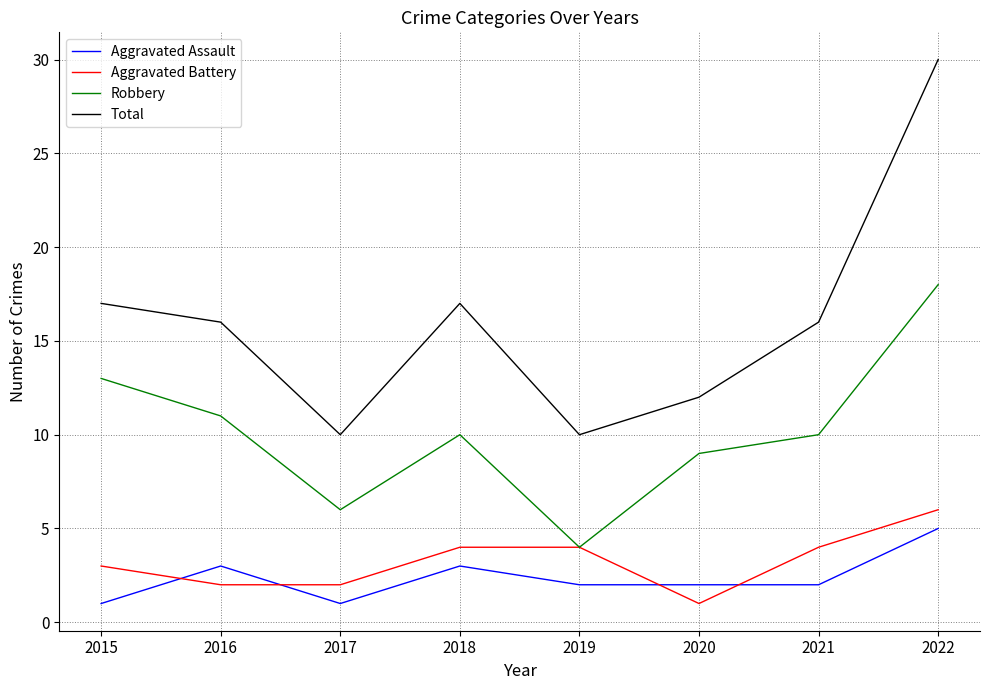

At which category is the sum across all series the highest?

2022